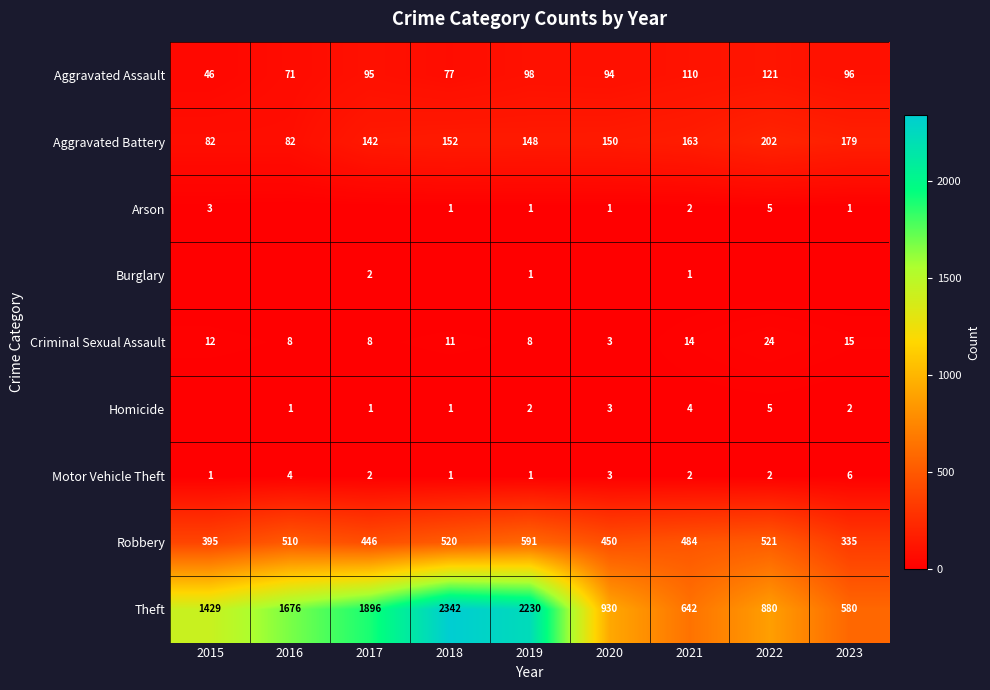

What is the difference between the maximum and minimum values in the Aggravated Battery series?

120